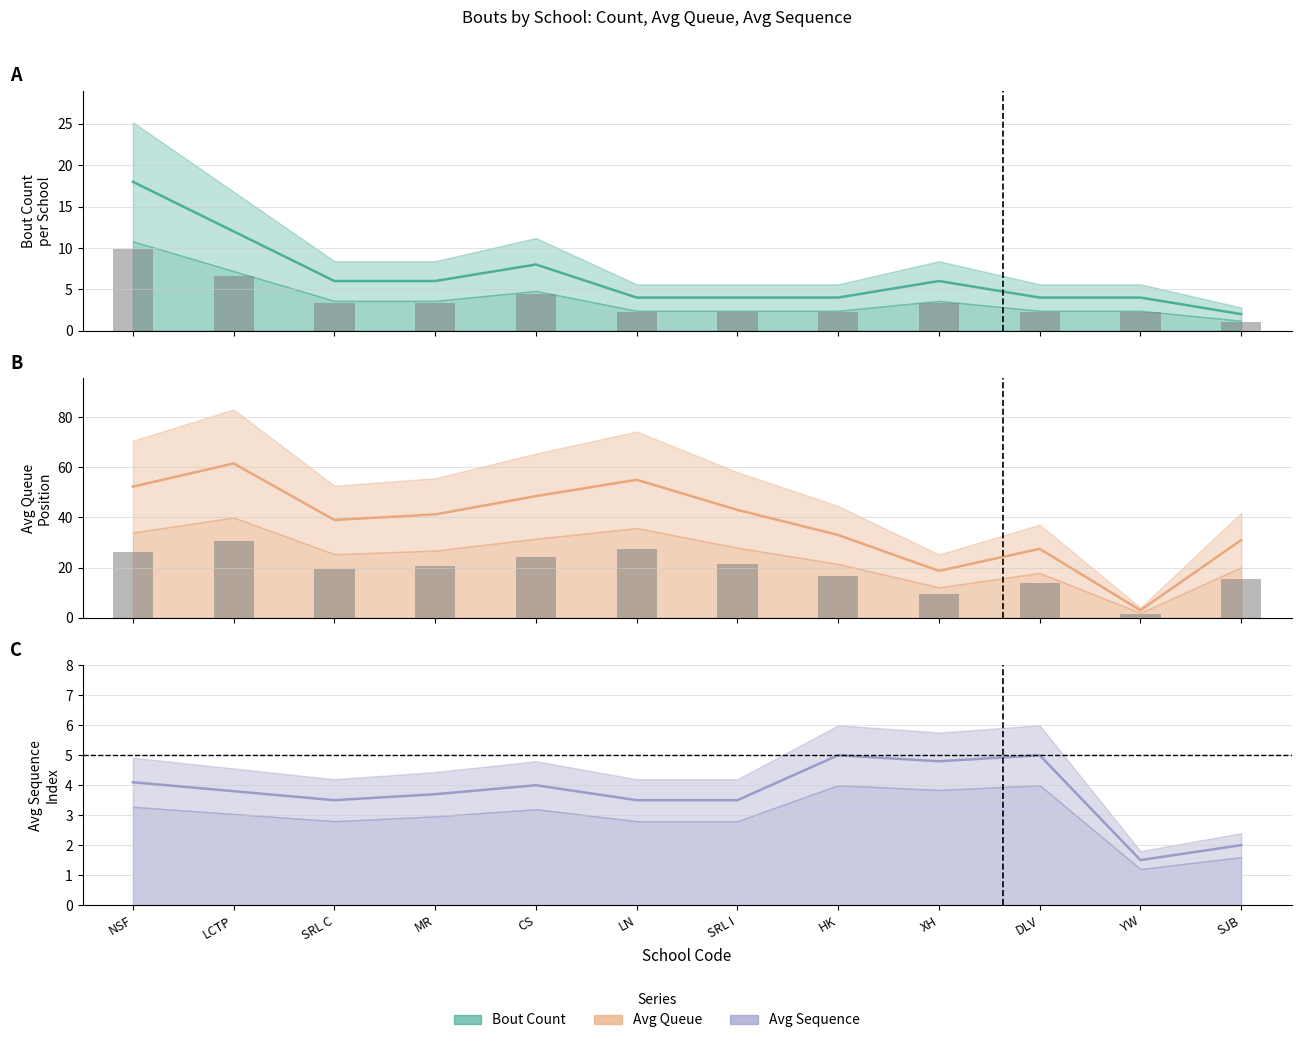

The avg_sequence series shows 5.0 at DLV. True or false?

True